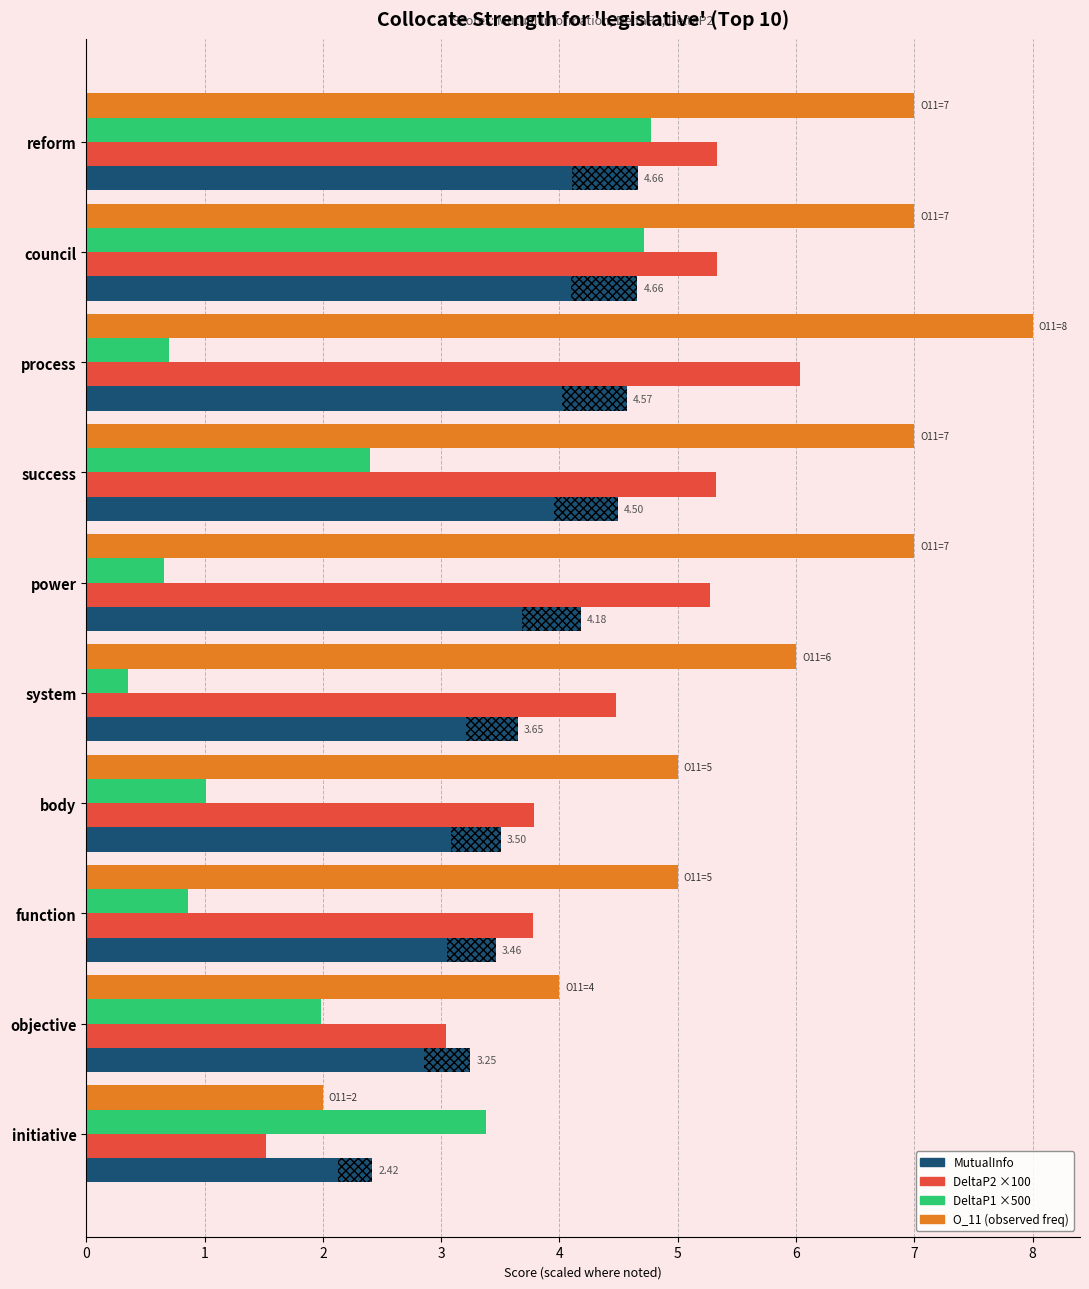

What is the total value across all series at initiative?

9.3